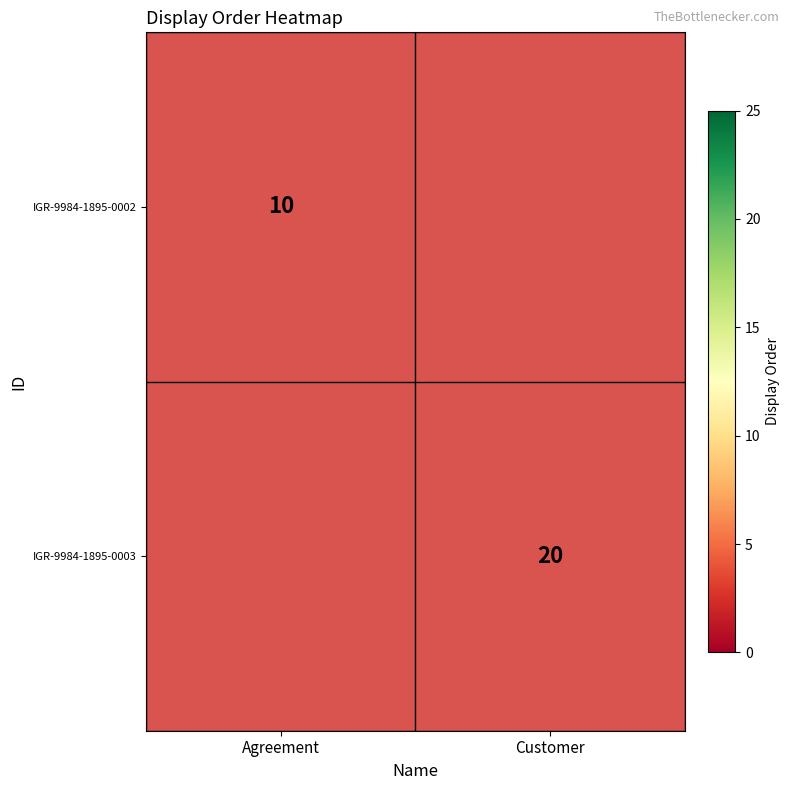

Is the value of IGR-9984-1895-0002 at Agreement greater than the value of IGR-9984-1895-0003 at Customer?

No